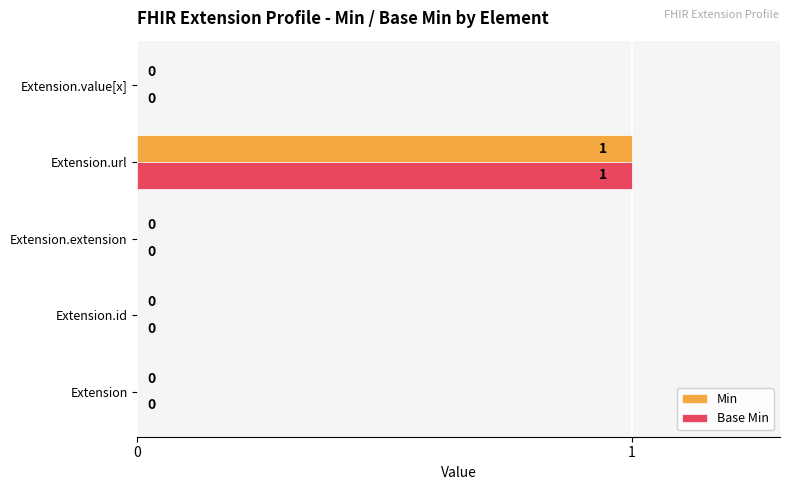

How many Base Min values are between 0 and 1?

5